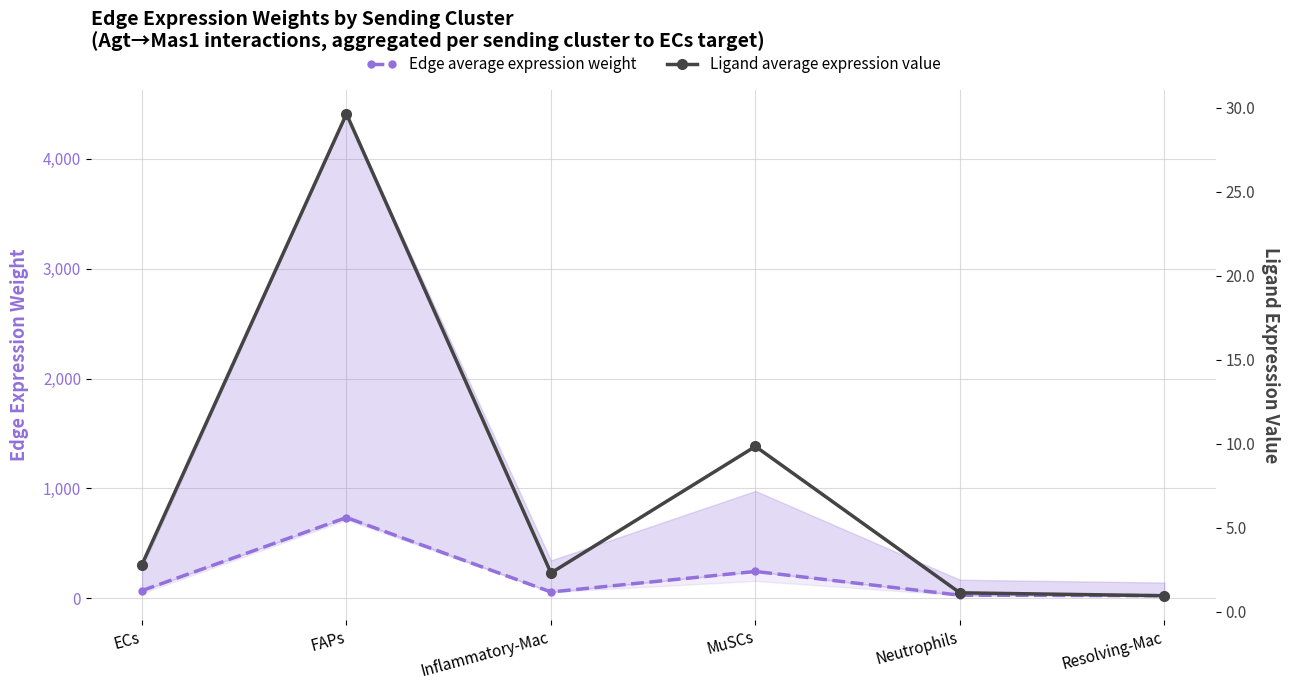

True or false: Ligand average expression value and Edge average expression weight cross at least once.

False